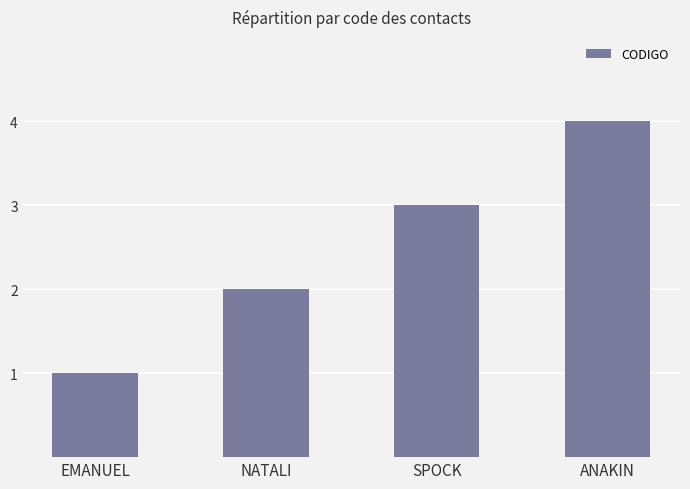

Rank the categories by value from lowest to highest.

EMANUEL, NATALI, SPOCK, ANAKIN